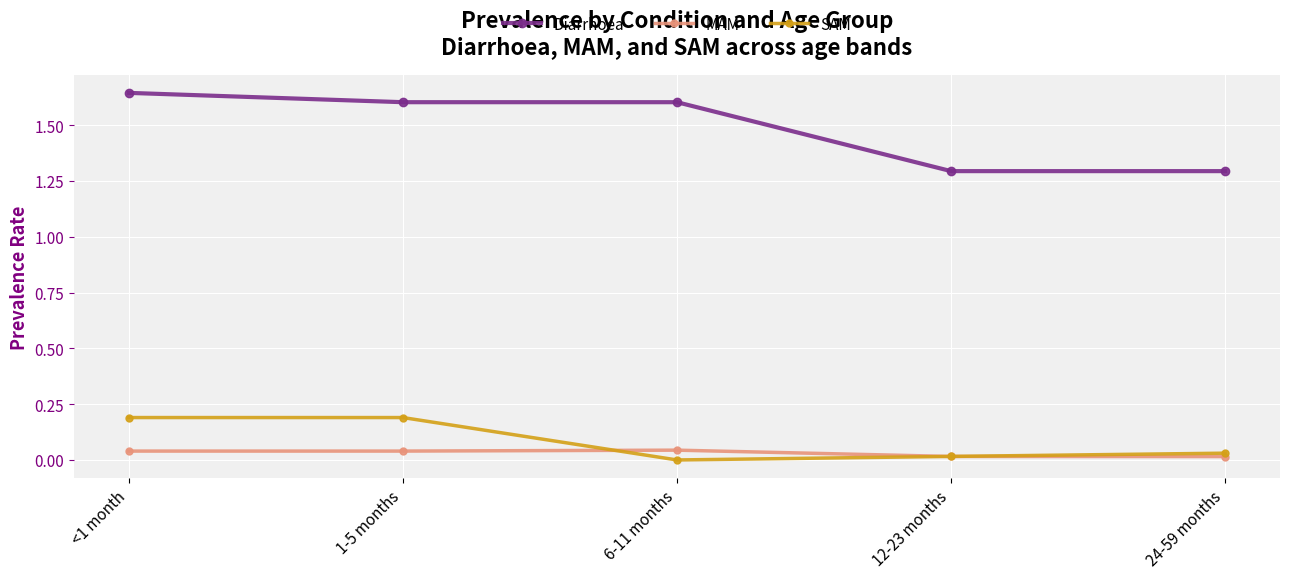

Rank the series at <1 month from highest to lowest value.

Diarrhoea, SAM, MAM